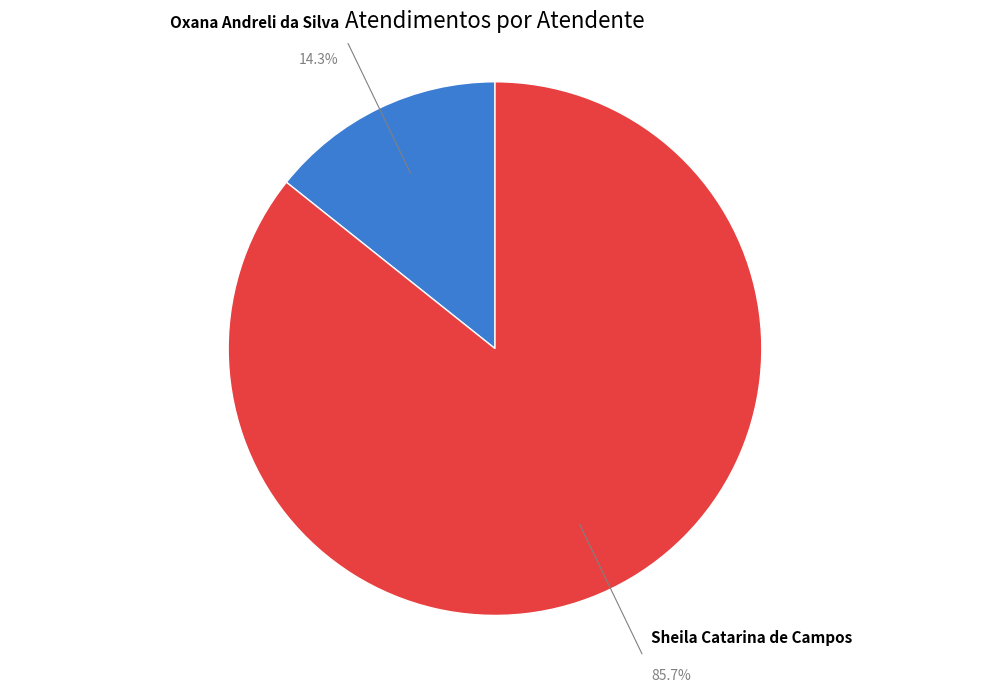

To the nearest percent, what is the average slice percentage?

50%